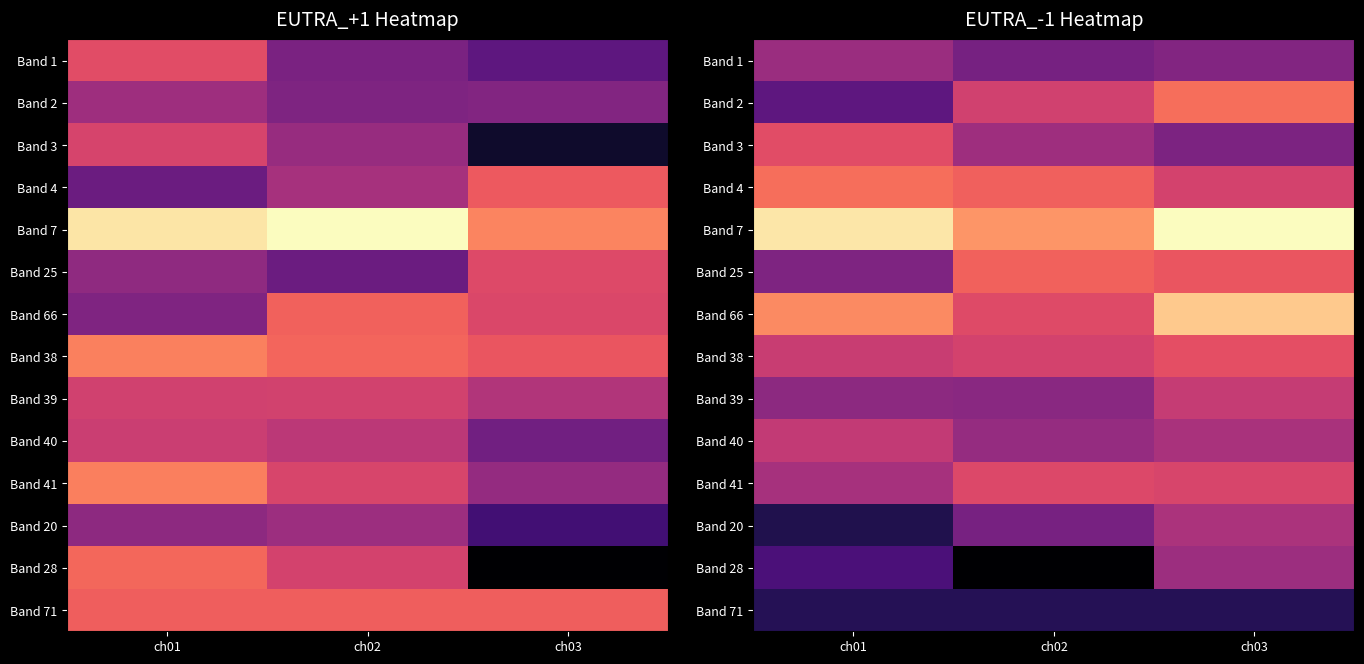

True or false: Band 4 has a value of -53.3 at ch02.

False